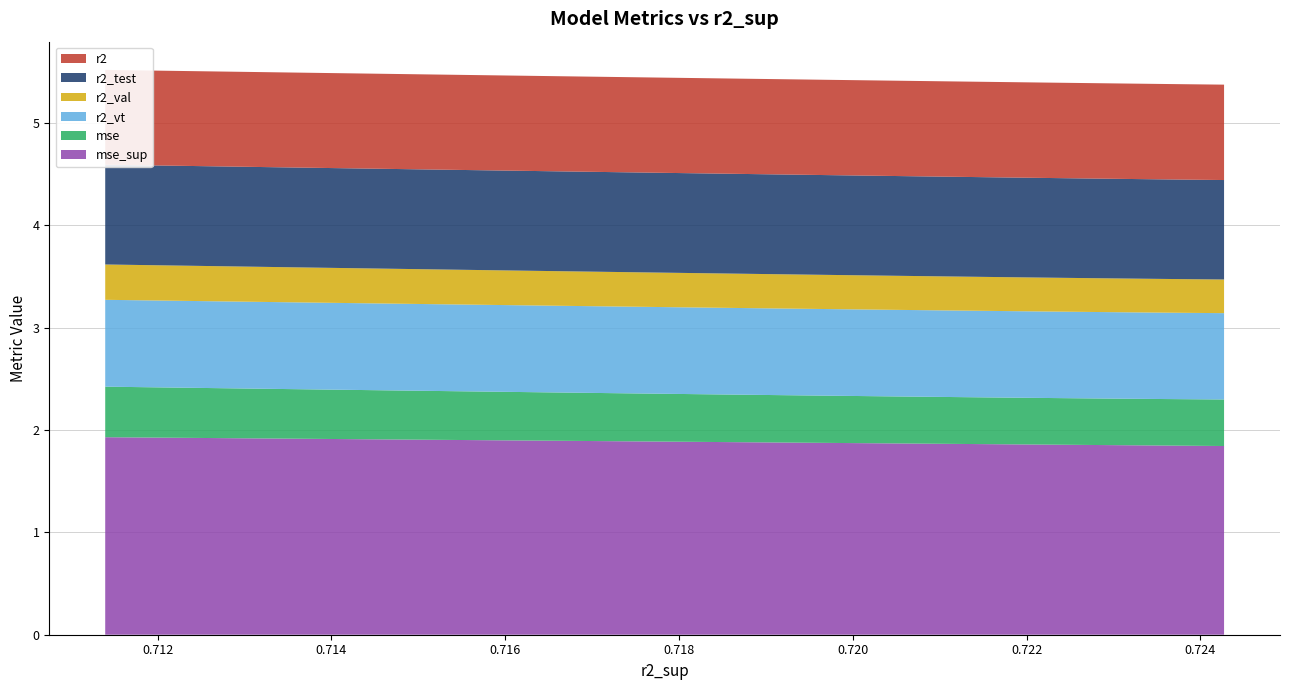

Reading left to right, transcribe all the data shown in this chart.

r2: 0.9	0.9	0.9	0.9	0.9	0.9	0.9	0.9	0.9	0.9	0.9	0.9	0.9	0.9	0.9	0.9	0.9	0.9	0.9	0.9	0.9
r2_test: 1.0	1.0	1.0	1.0	1.0	1.0	1.0	1.0	1.0	1.0	1.0	1.0	1.0	1.0	1.0	1.0	1.0	1.0	1.0	1.0	1.0
r2_val: 0.3	0.3	0.3	0.3	0.3	0.3	0.3	0.3	0.3	0.3	0.3	0.3	0.3	0.3	0.3	0.3	0.3	0.3	0.3	0.3	0.3
r2_vt: 0.8	0.8	0.8	0.8	0.8	0.8	0.8	0.8	0.8	0.8	0.8	0.8	0.8	0.8	0.8	0.8	0.8	0.8	0.8	0.8	0.8
mse: 0.5	0.5	0.5	0.5	0.5	0.5	0.5	0.5	0.5	0.5	0.5	0.5	0.5	0.5	0.5	0.5	0.5	0.5	0.5	0.5	0.5
mse_sup: 1.8	1.8	1.8	1.8	1.8	1.8	1.8	1.9	1.9	1.9	1.9	1.9	1.9	1.9	1.9	1.9	1.9	1.9	1.9	1.9	1.9